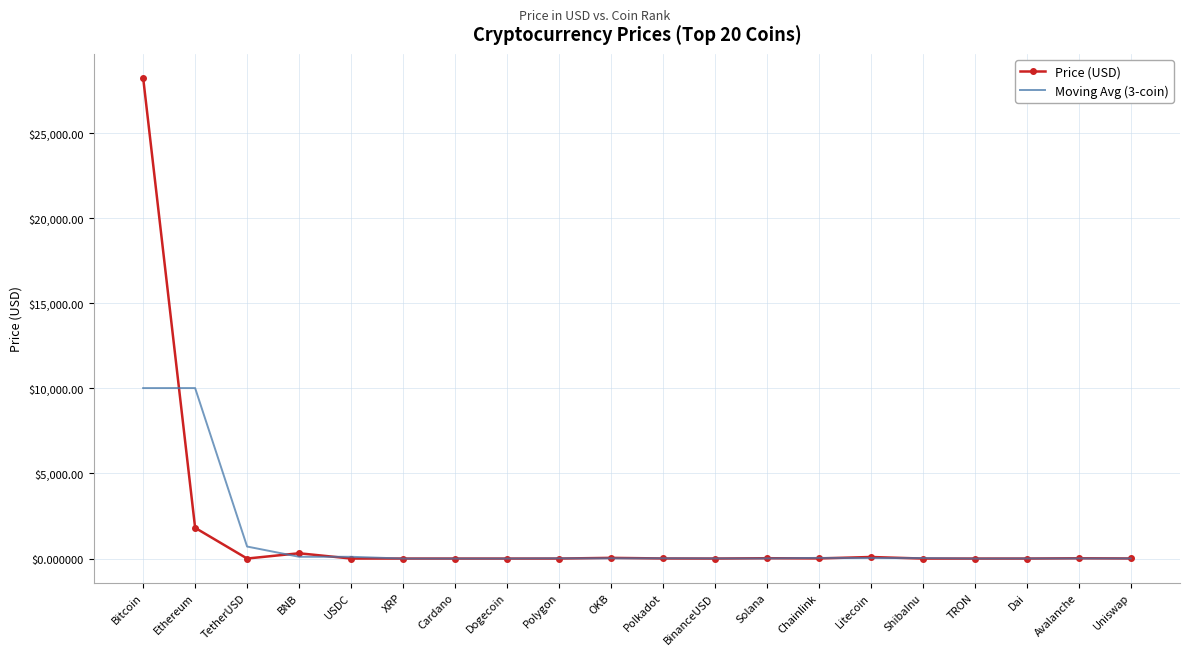

What position from the right is Avalanche?

2